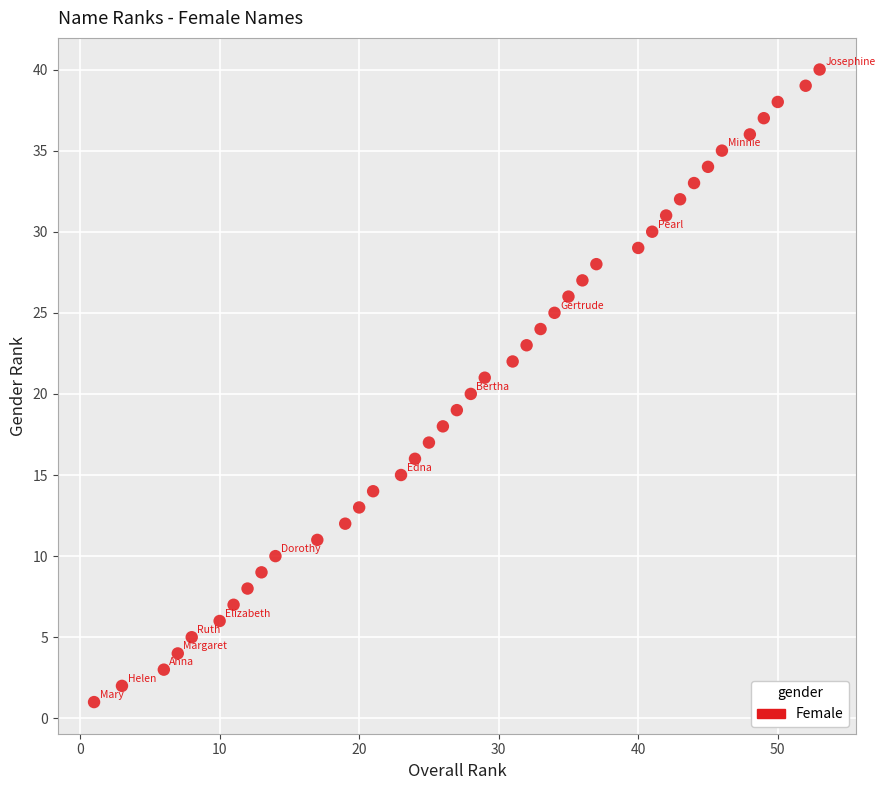

What is the range of X values (max minus min)?

52